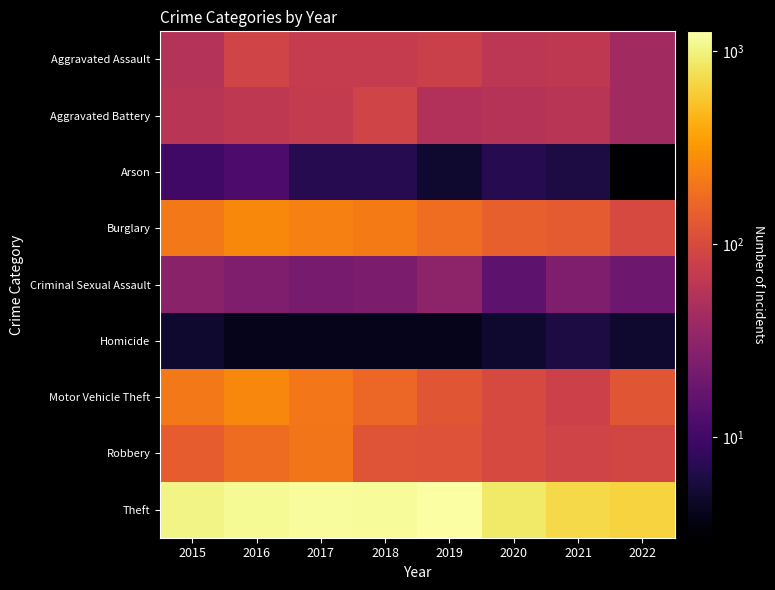

At how many categories does at least one series exceed 183?

8